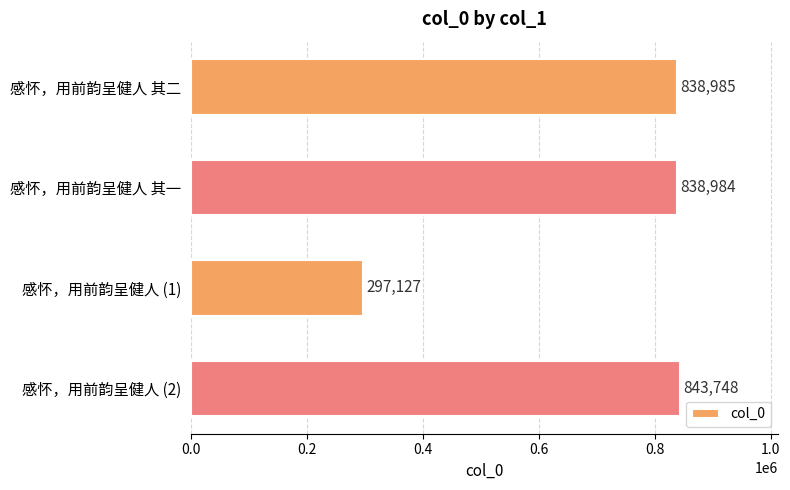

How many values are below 838985?

2